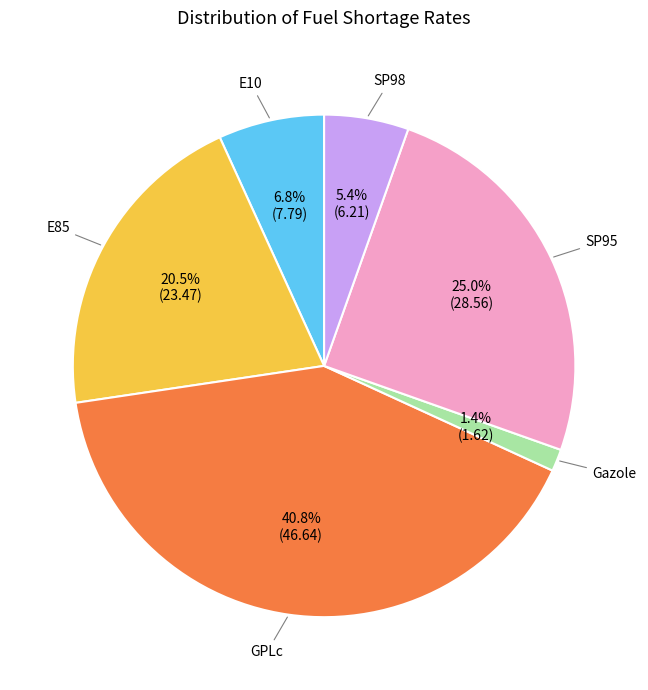

Is there a majority slice in this chart?

No